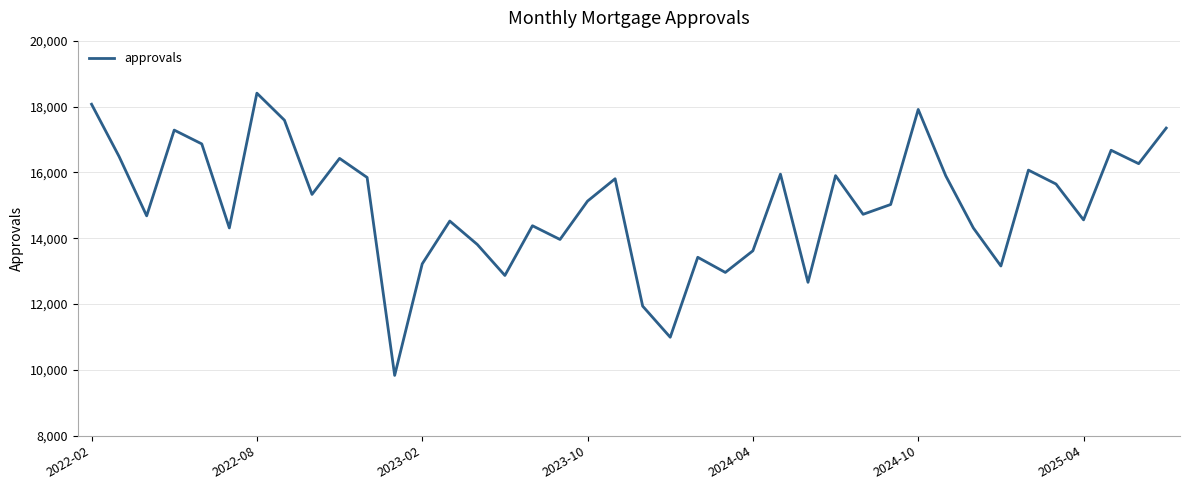

What is the maximum value shown in the chart?

18406